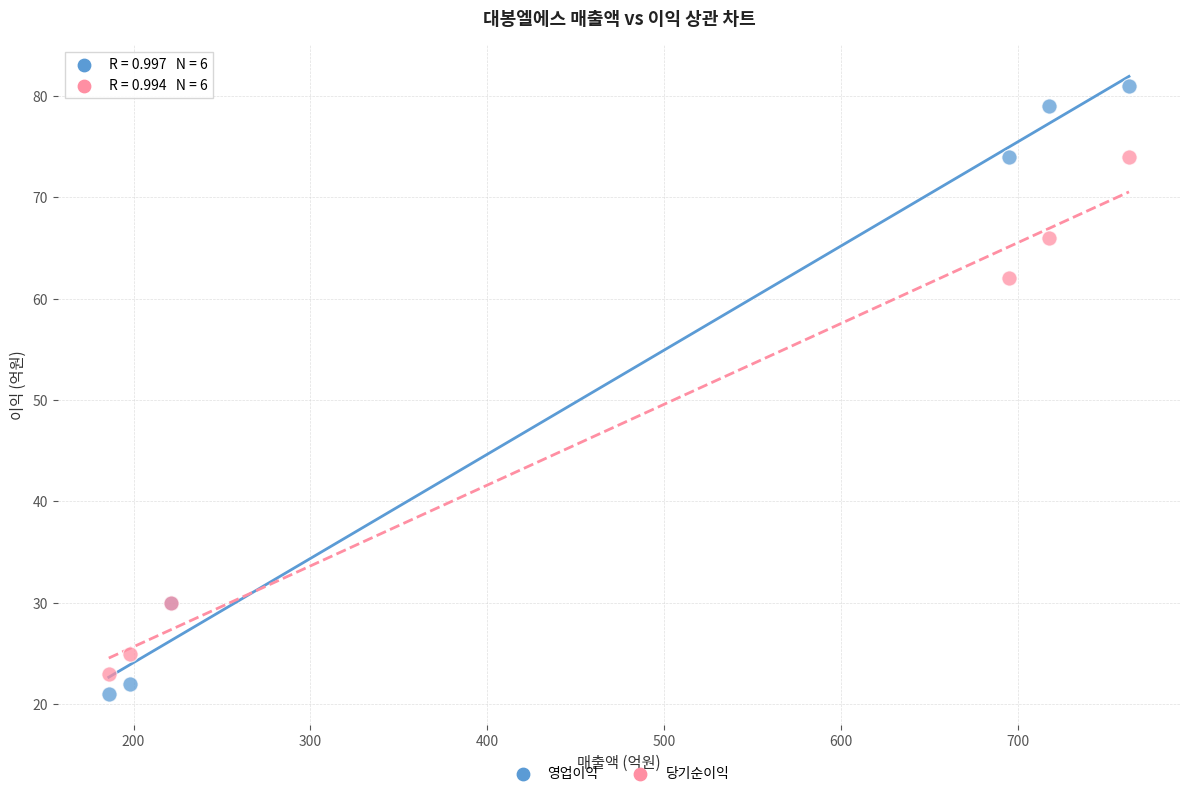

Which series has the largest Y range (max minus min)?

영업이익